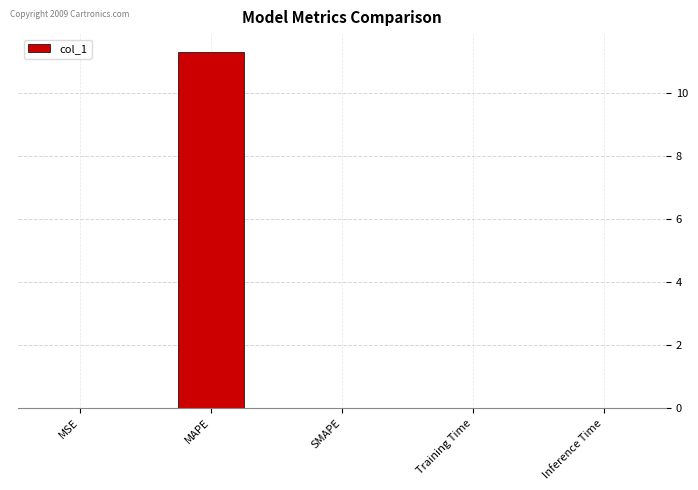

How many series are shown in this chart?

1